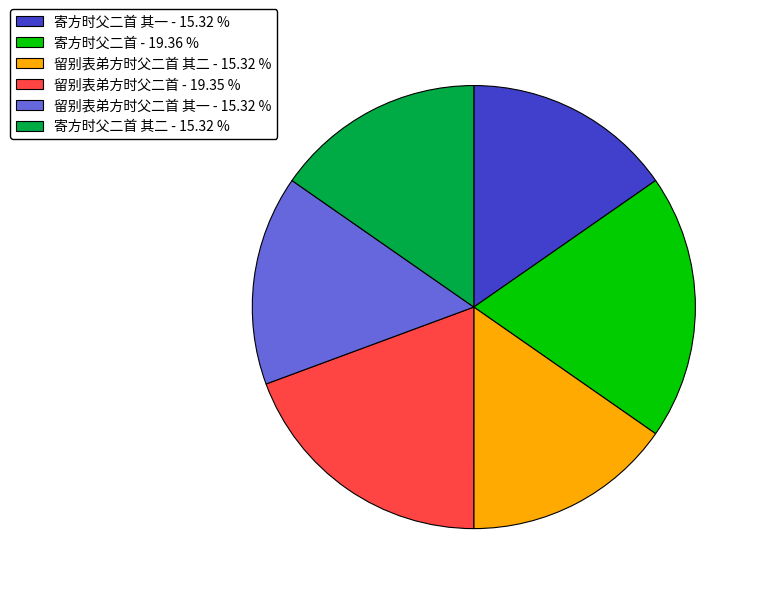

Is the sum of 寄方时父二首 其一 - 15.32 % and 寄方时父二首 其二 - 15.32 % greater than half?

No